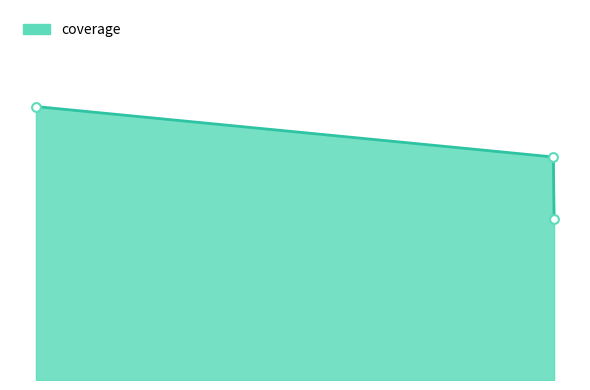

Approximately how many times larger is the value at WPX6S7.p1826 compared to DQ6VB8.p1826?

0.8